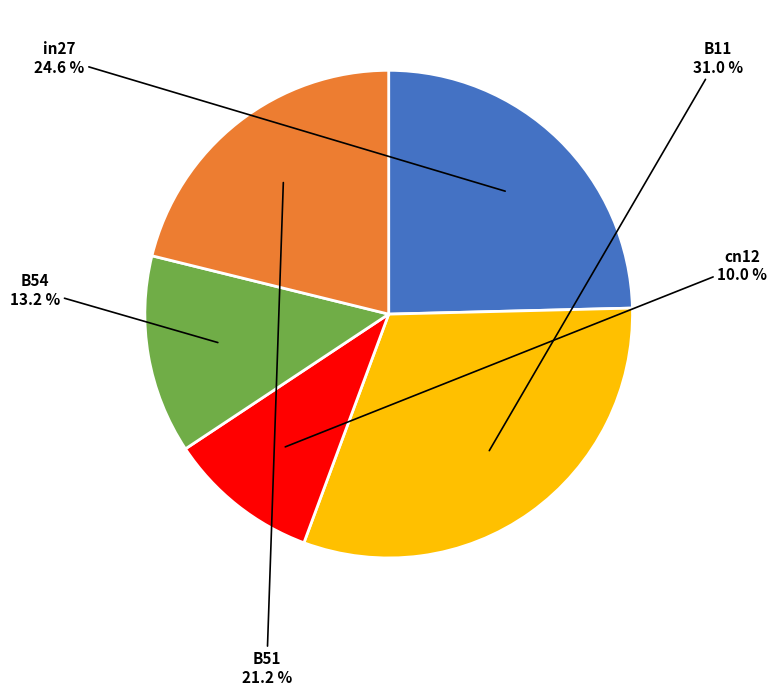

What is the largest slice in the pie chart?

B11